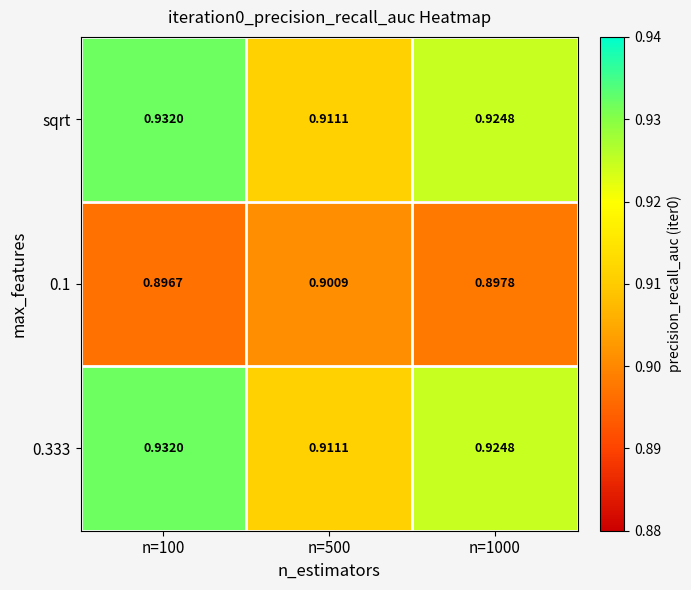

Is the value of 0.1 at n=1000 greater than the value of sqrt at n=500?

No